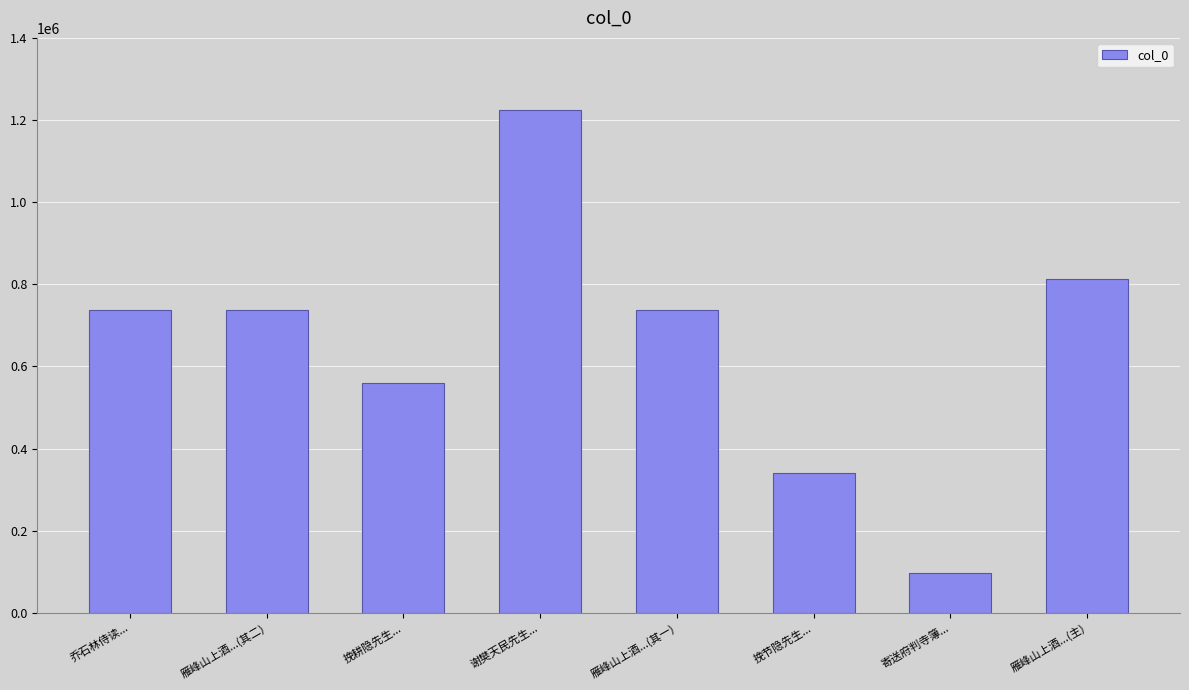

What is the maximum value shown in the chart?

1225640